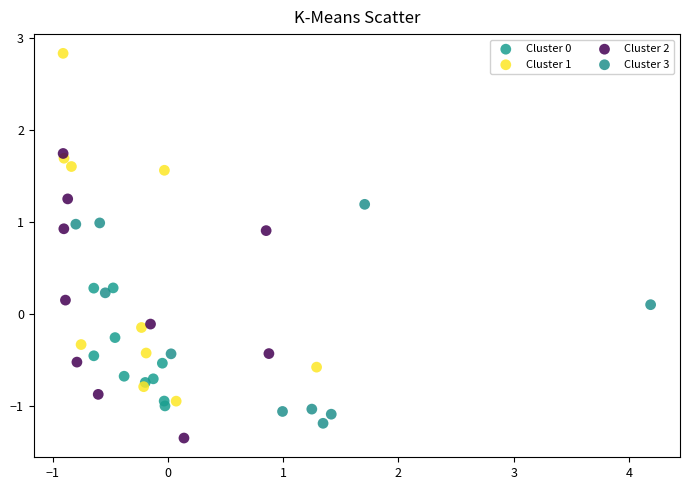

Which series has the widest spread of Y values?

Cluster 1